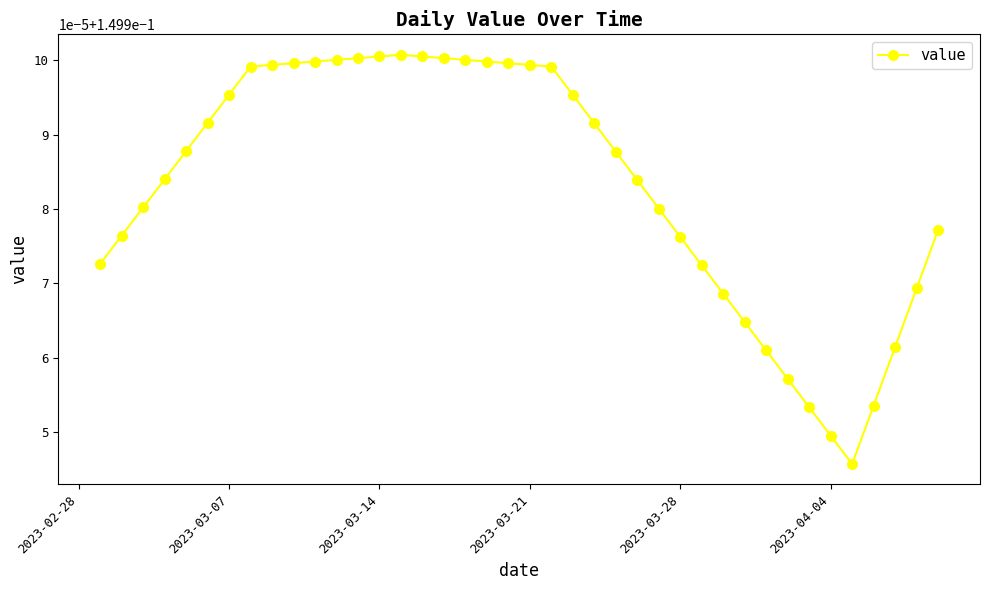

How many interior local peaks (higher than both neighbors) does the data have?

1